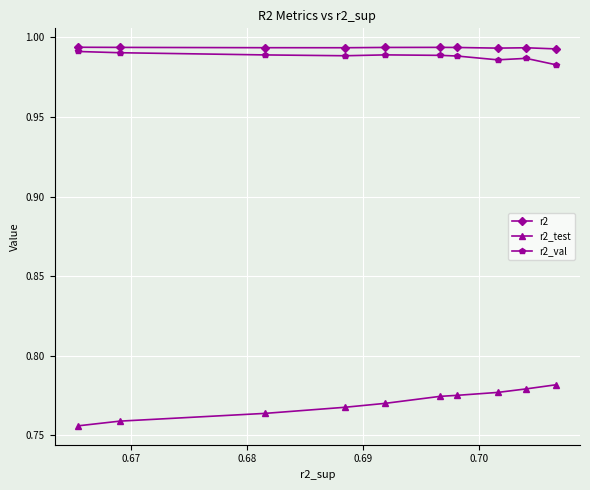

Count the r2 values in the range 0 to 1.

10